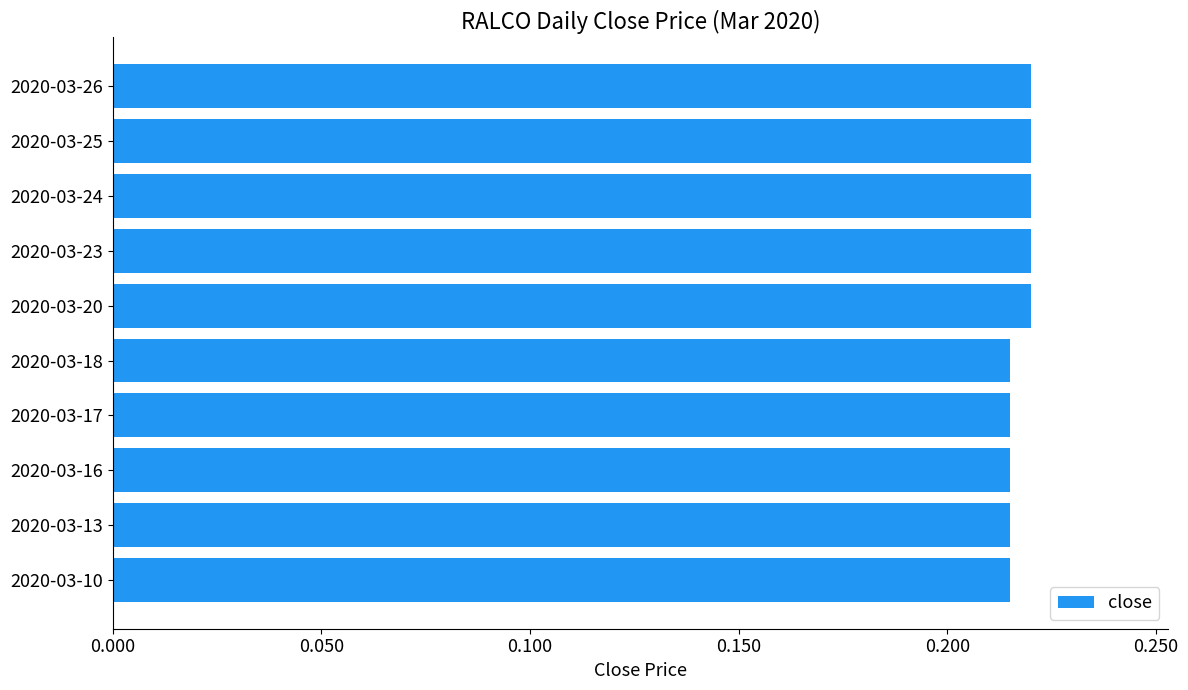

What is the sum of all values?

2.2